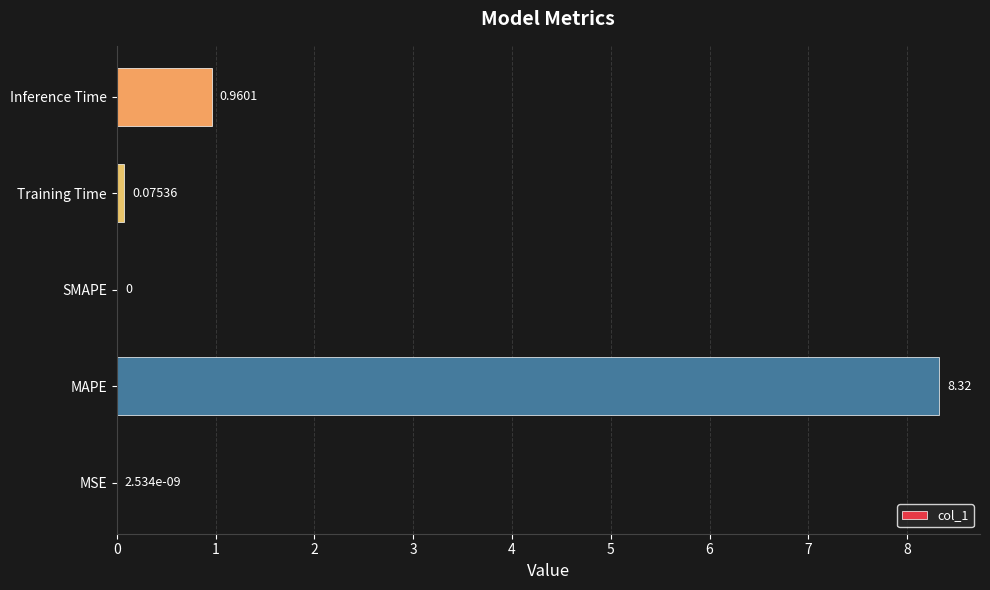

Which label corresponds to the largest value in the chart?

MAPE